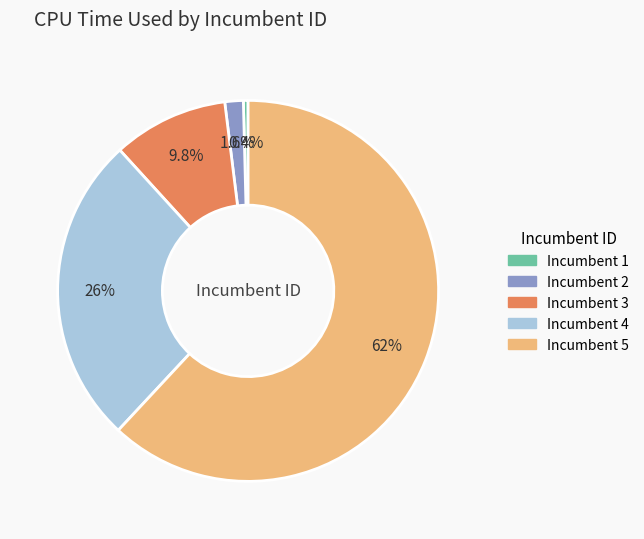

Does any single category account for the majority?

Yes